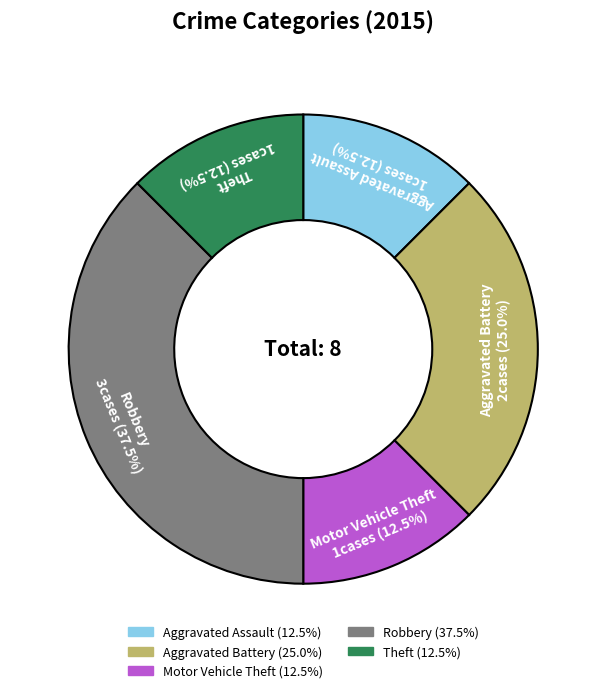

Is Motor Vehicle Theft the majority of the pie?

No